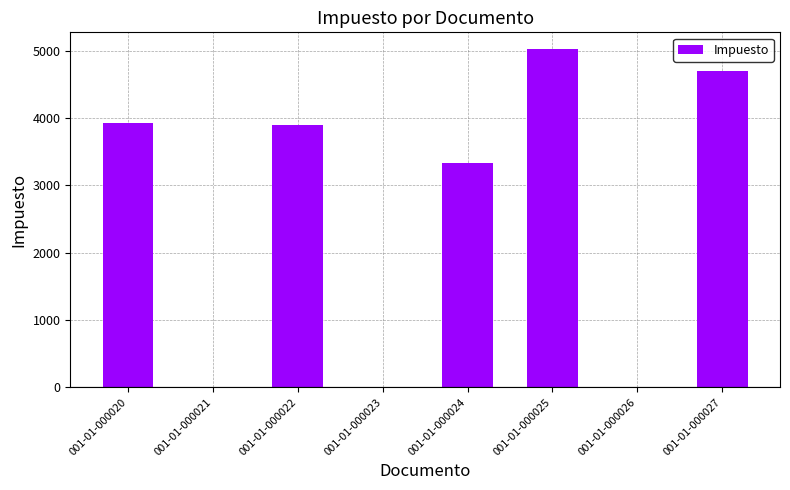

Reading right to left, what are all the values shown in this chart?

001-01-000027=4702.1	001-01-000026=0.0	001-01-000025=5024.4	001-01-000024=3337.2	001-01-000023=0.0	001-01-000022=3901.5	001-01-000021=0.0	001-01-000020=3923.7